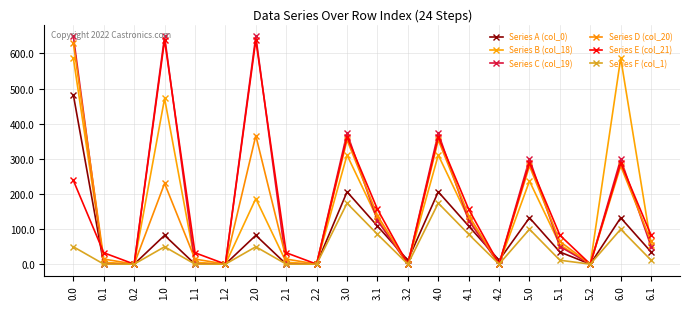

How many series are shown in this chart?

6